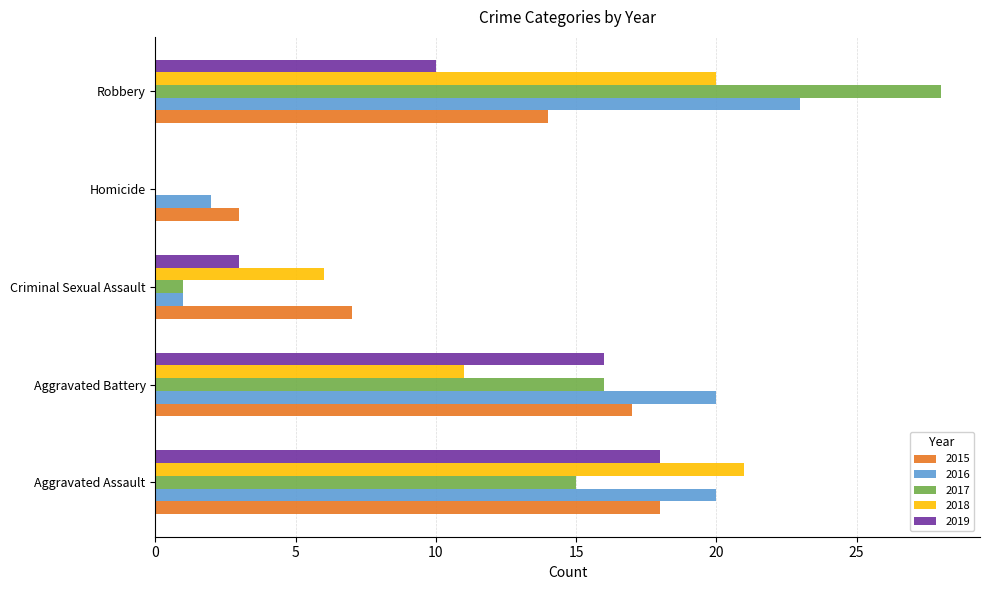

Which category has the highest value across all series?

Robbery